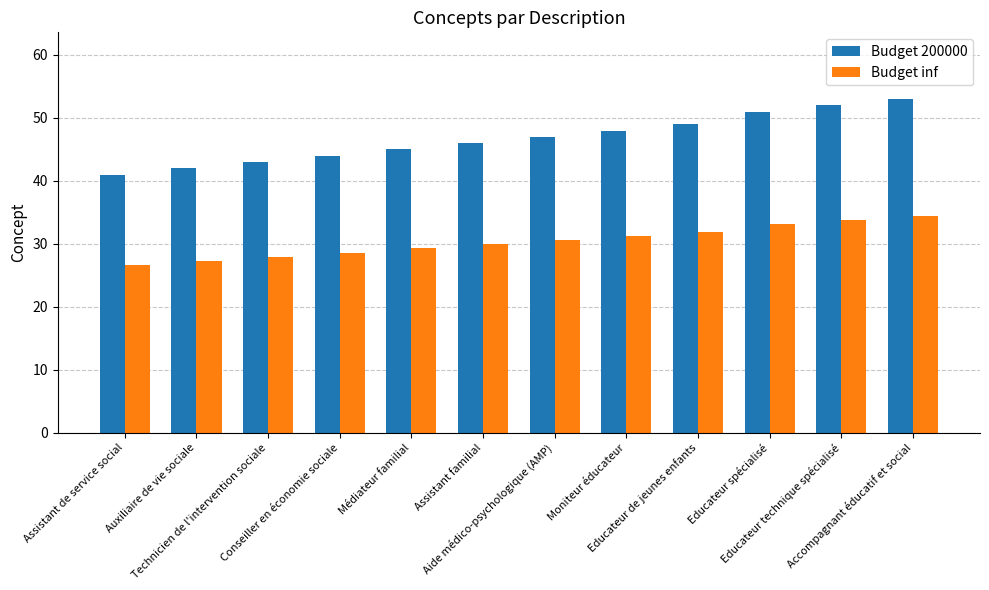

What value does the Budget 200000 series have at Médiateur familial?

45.0